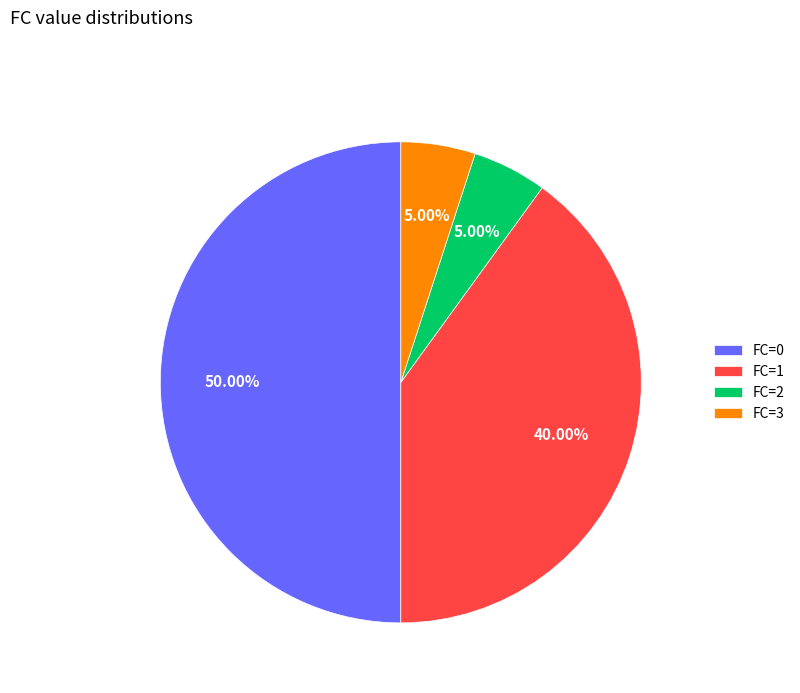

What is the largest slice in the pie chart?

FC=0